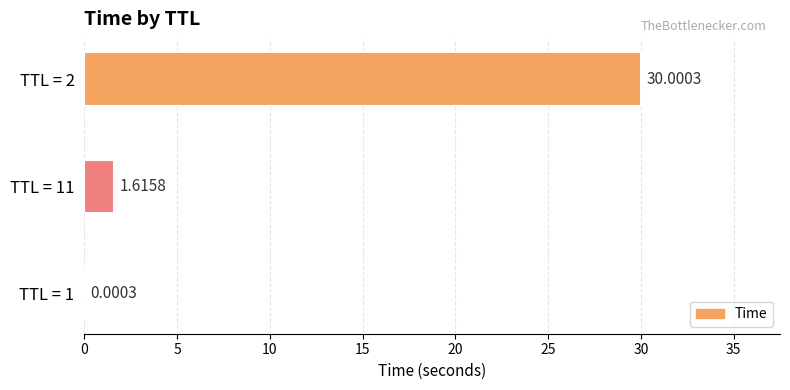

At which label is the value closest to 15?

TTL = 11